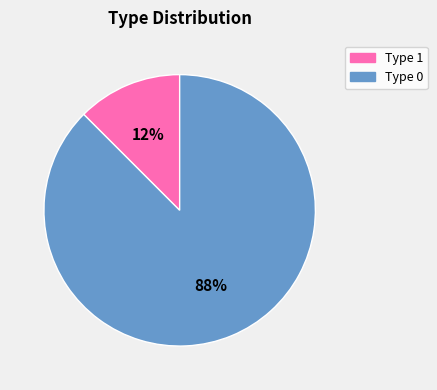

To the nearest percent, what is the average slice percentage?

50%